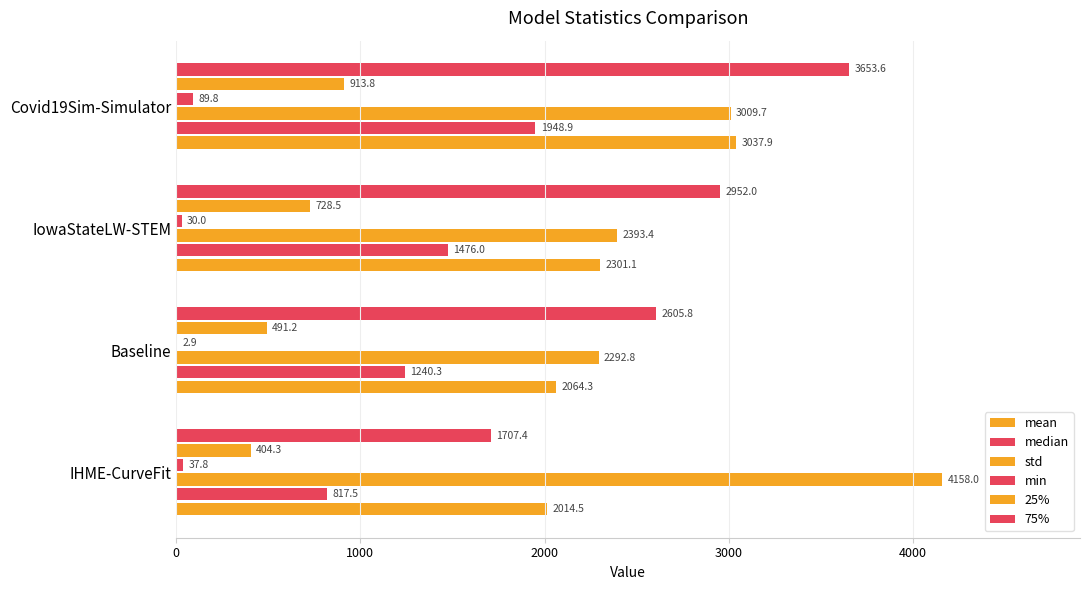

Rank the series by their maximum value, from lowest to highest.

min, 25%, median, mean, 75%, std